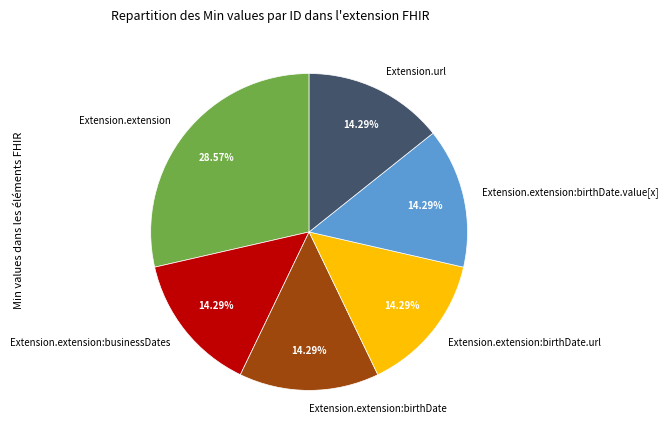

Does Extension.extension:businessDates account for over 50% of the chart?

No